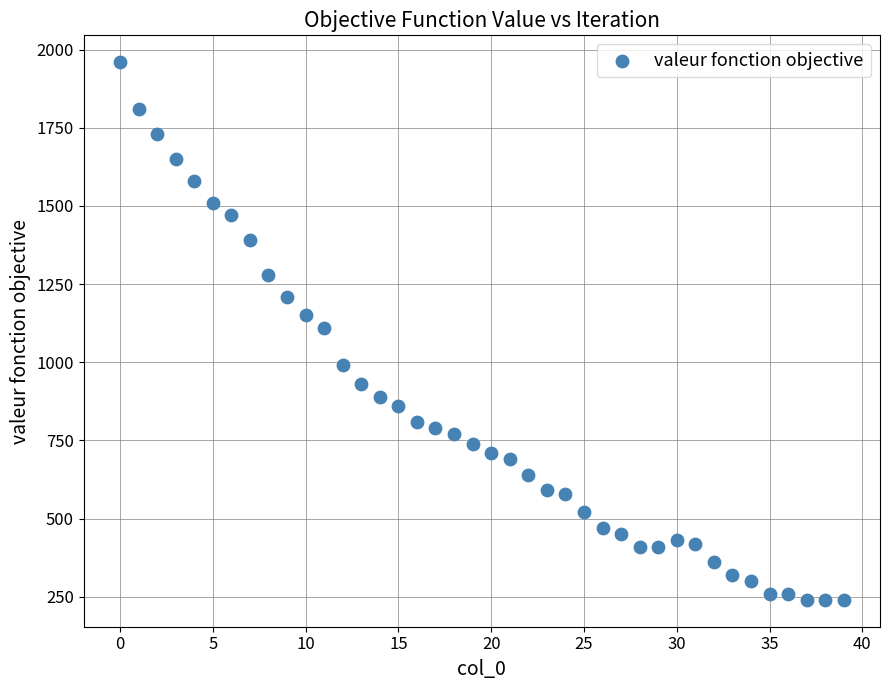

What is the range of Y values (max minus min)?

1720